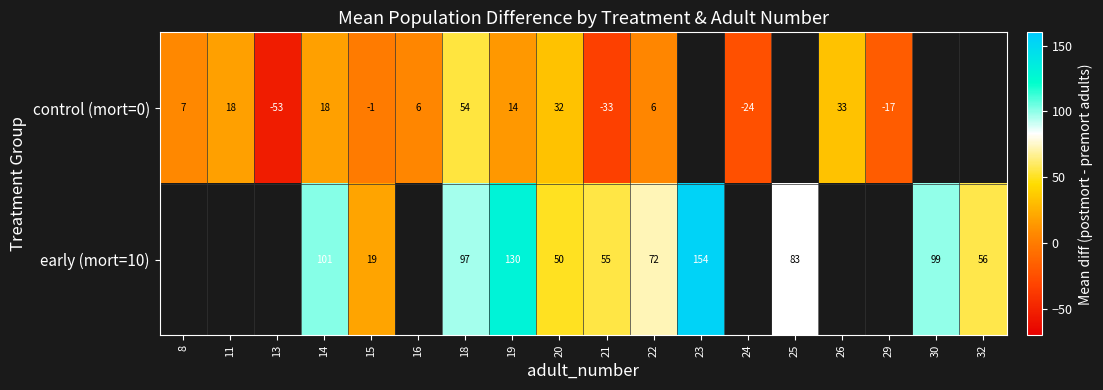

True or false: control (mort=0) has a value of 4 at 19.

False